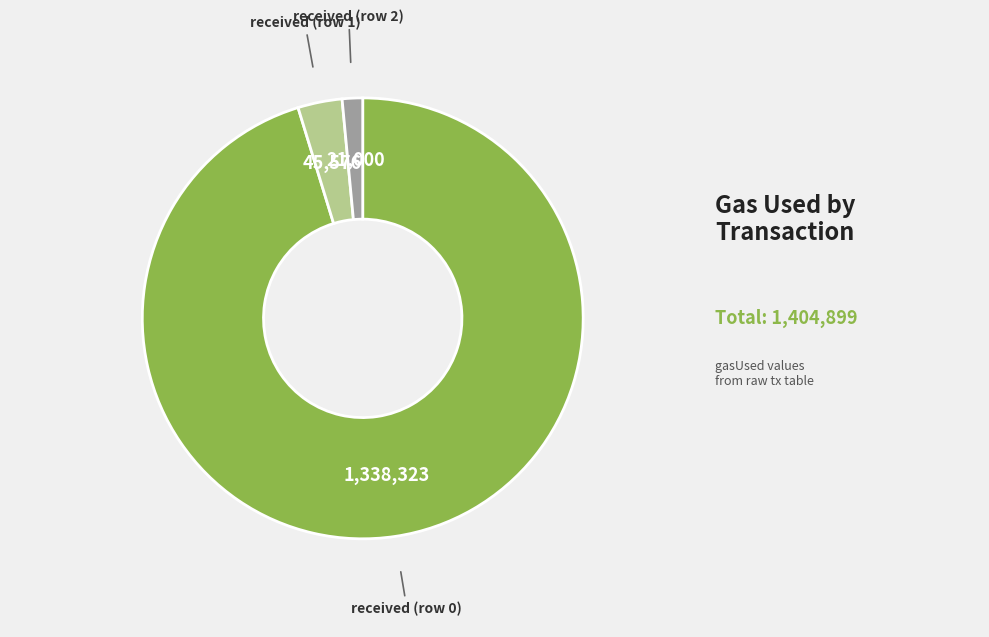

Between received (row 1) and received (row 2), which is larger?

received (row 1)